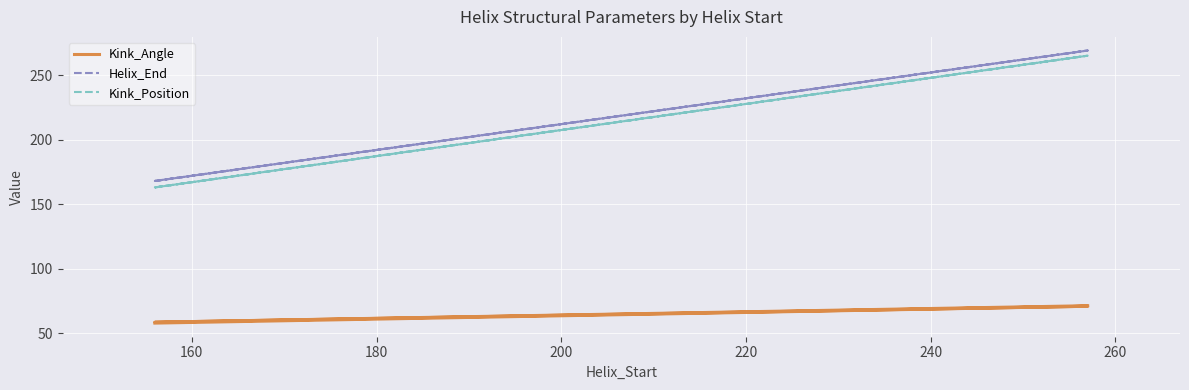

True or false: Helix_End has more than 0 points higher than both neighbors.

True